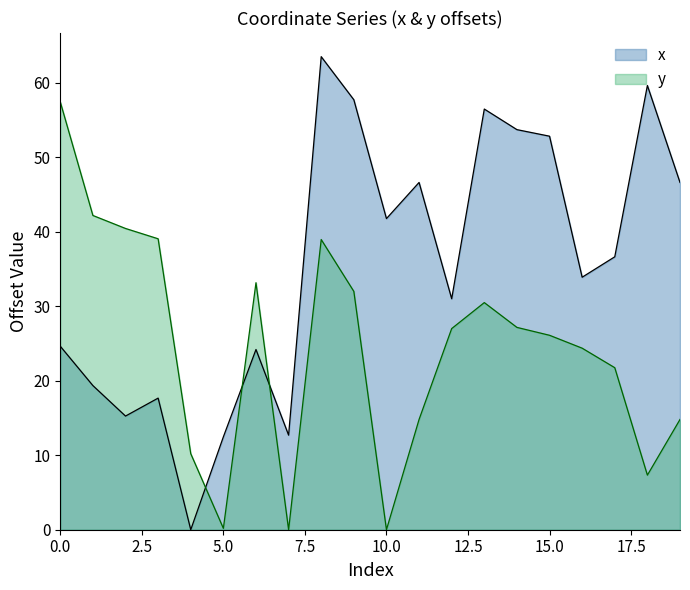

How many lines are shown in the chart?

2